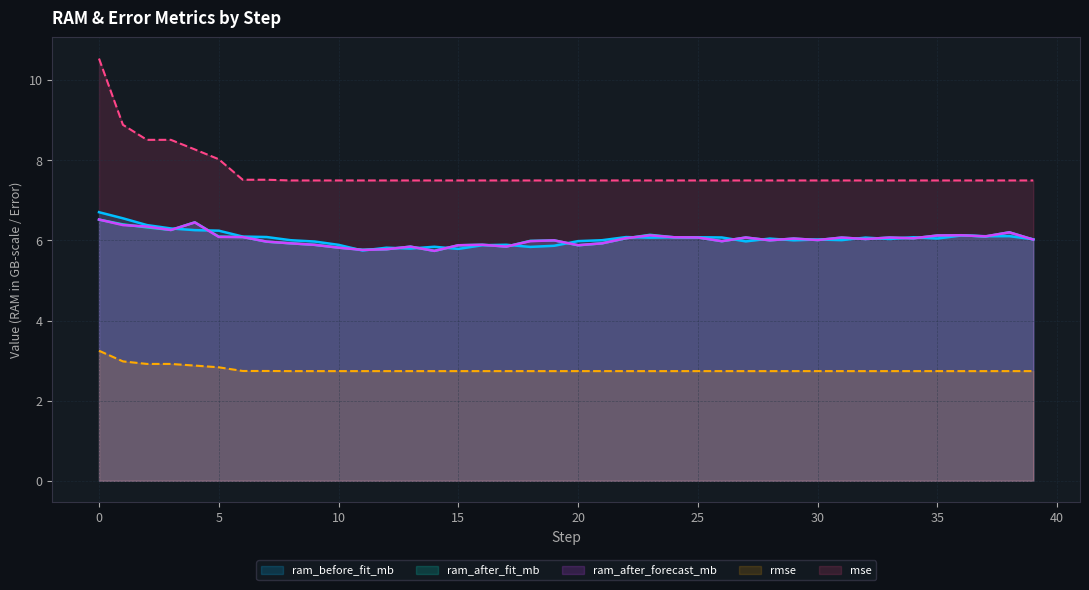

At which label is ram_after_forecast_mb closest to 6?

19